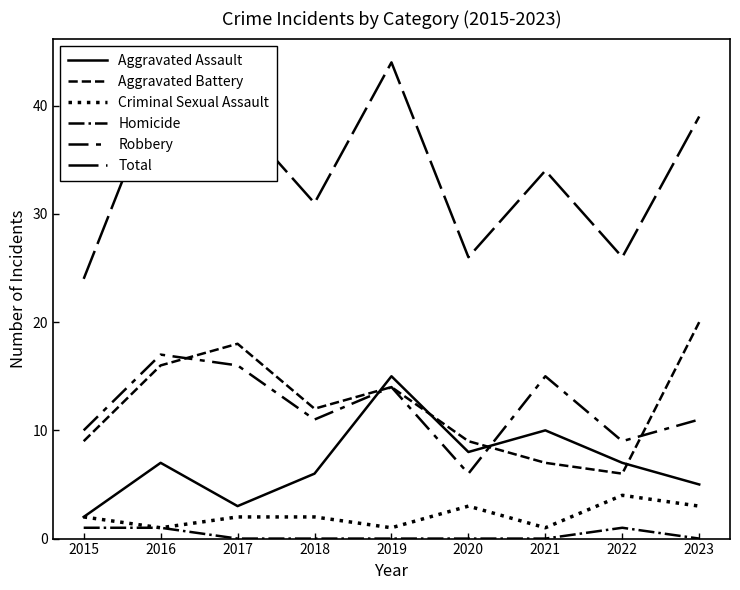

What is the value of the Total point at the 2nd from the left?

42